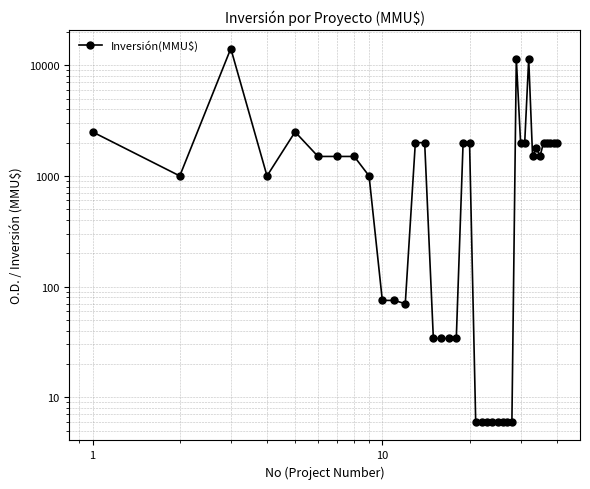

What is the value of the 33rd point from the left?

1500